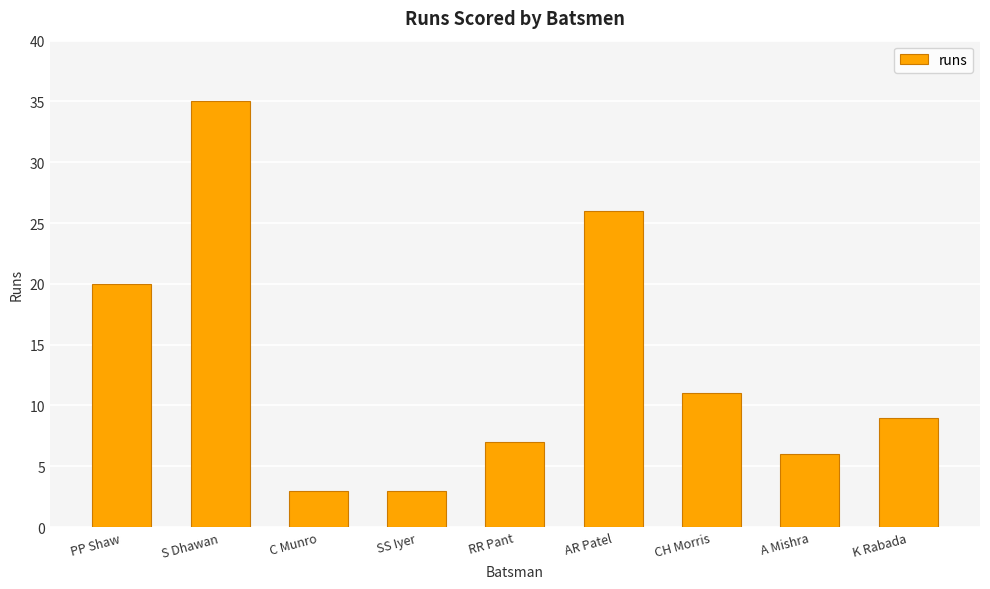

Is it true that the value at C Munro is 1?

False